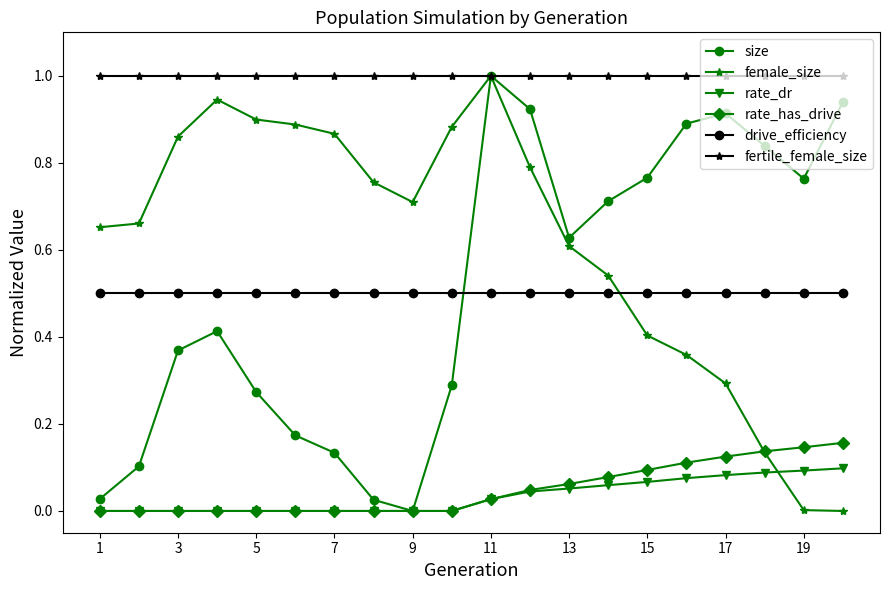

What is the greatest value displayed?

1.0